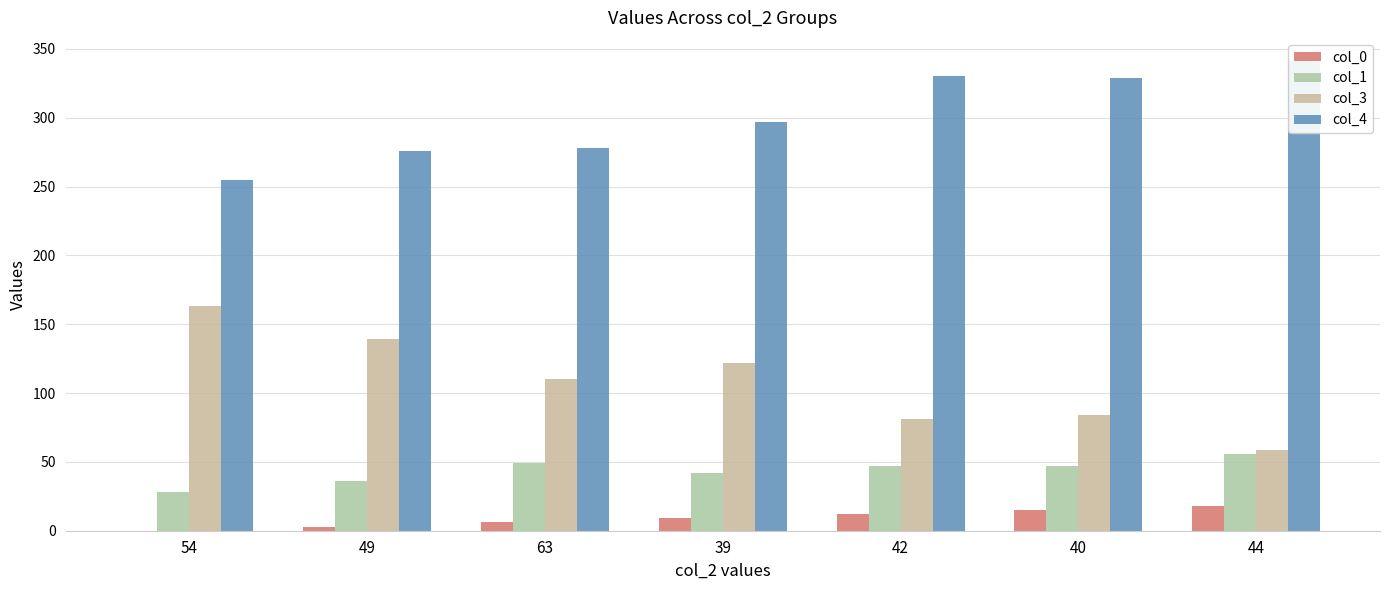

What is the sum of the col_1 values at 44 and 42?

103